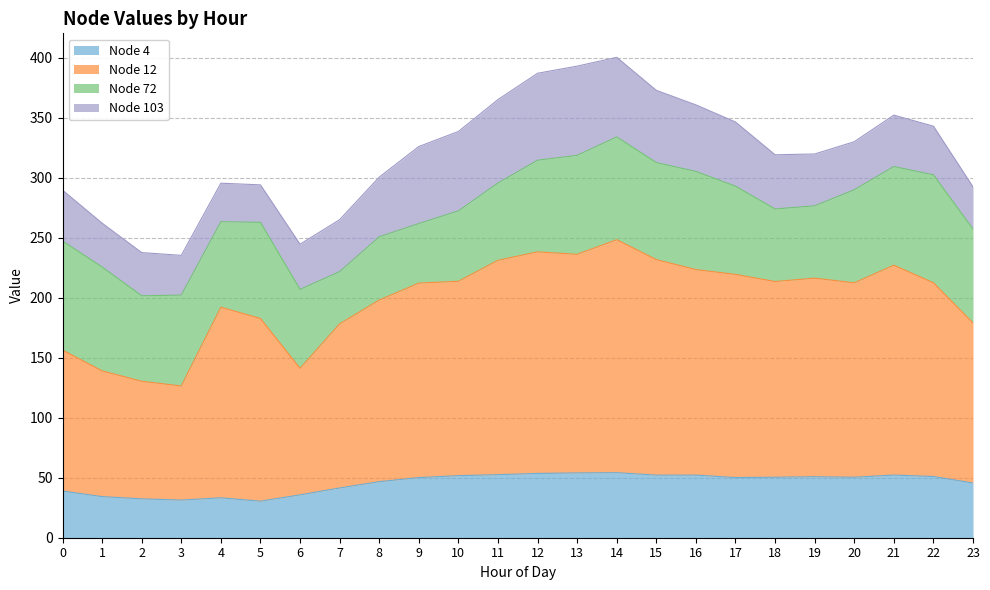

Does the chart display data point markers on the line(s)?

No